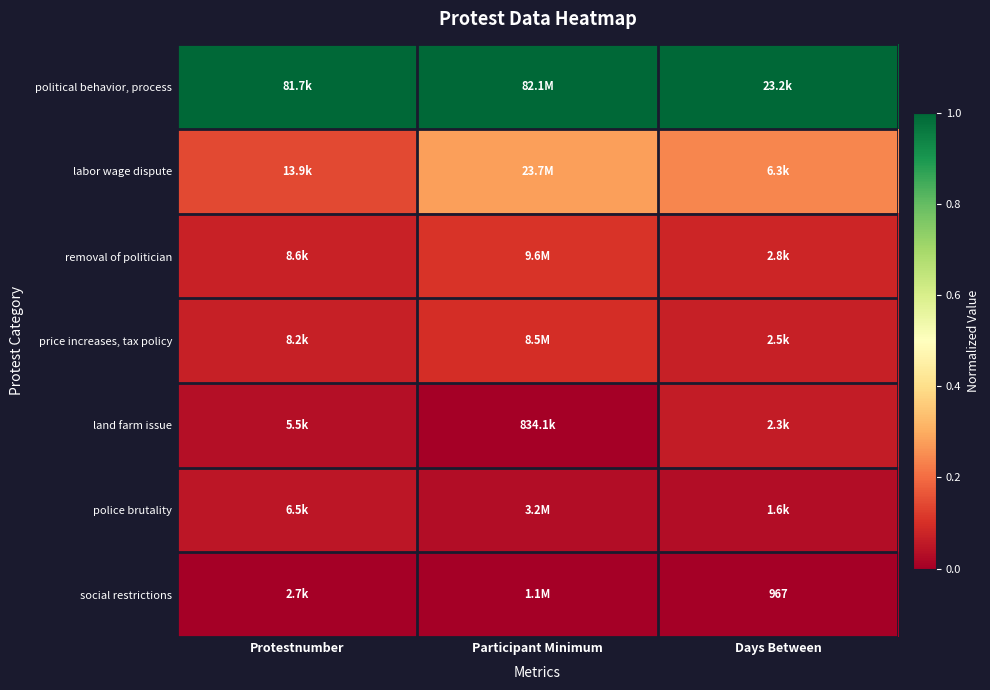

Between Participant Minimum and Days Between, which is larger?

Participant Minimum